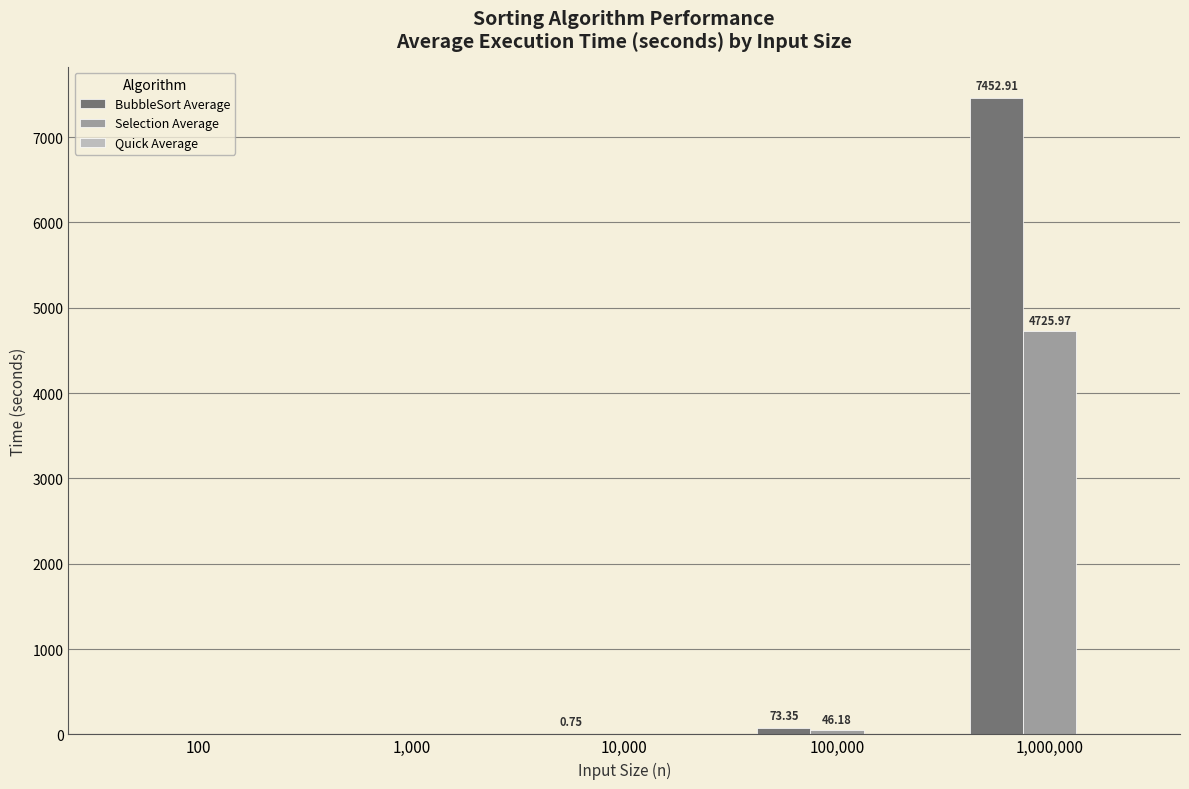

Which series has the largest total across all categories?

BubbleSort Average